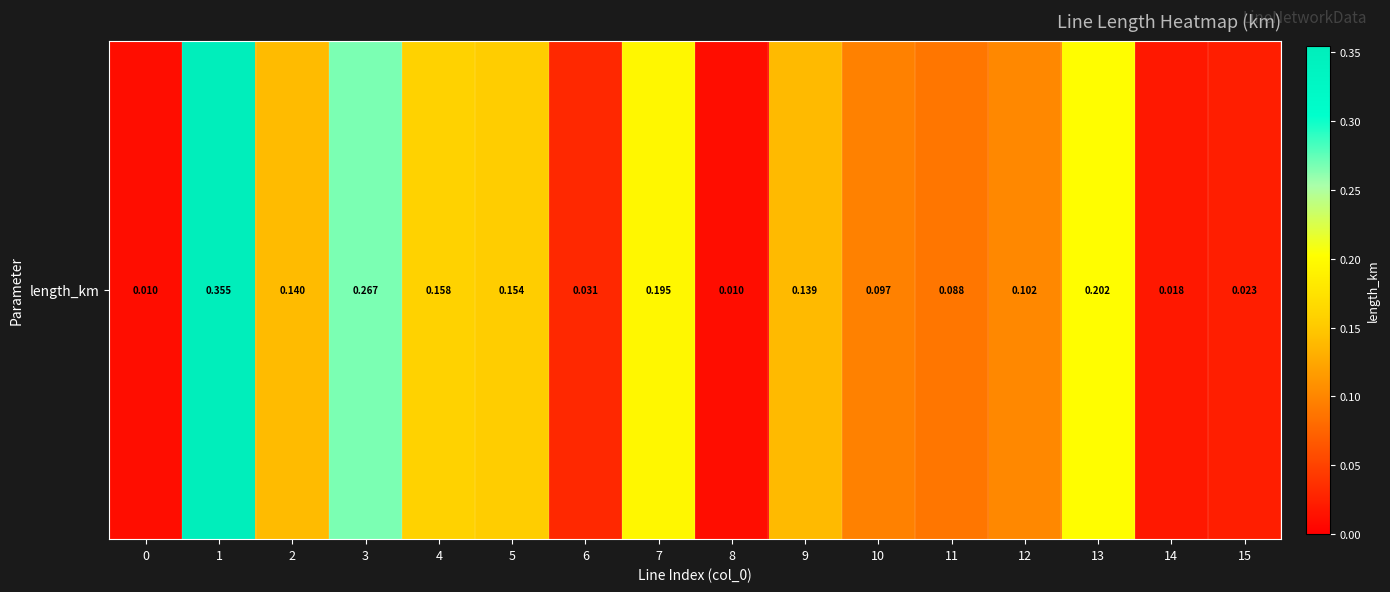

Is it true that the value at 11 is 0.1?

False